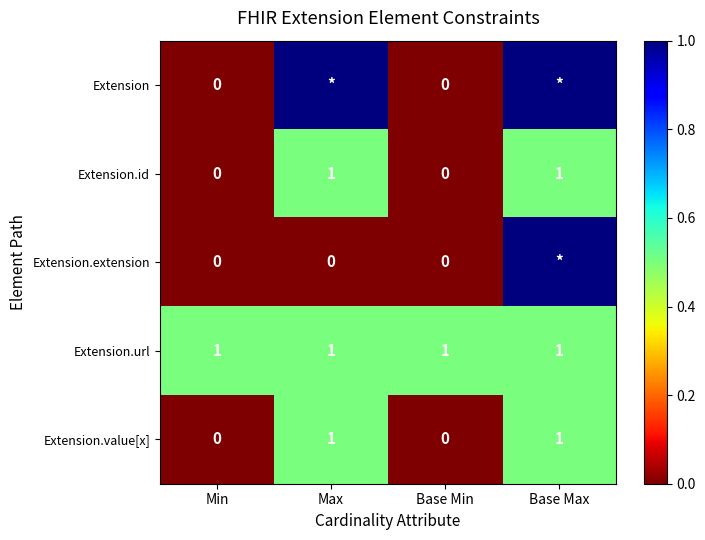

Is it true that Extension.id equals 0 at Base Min?

True